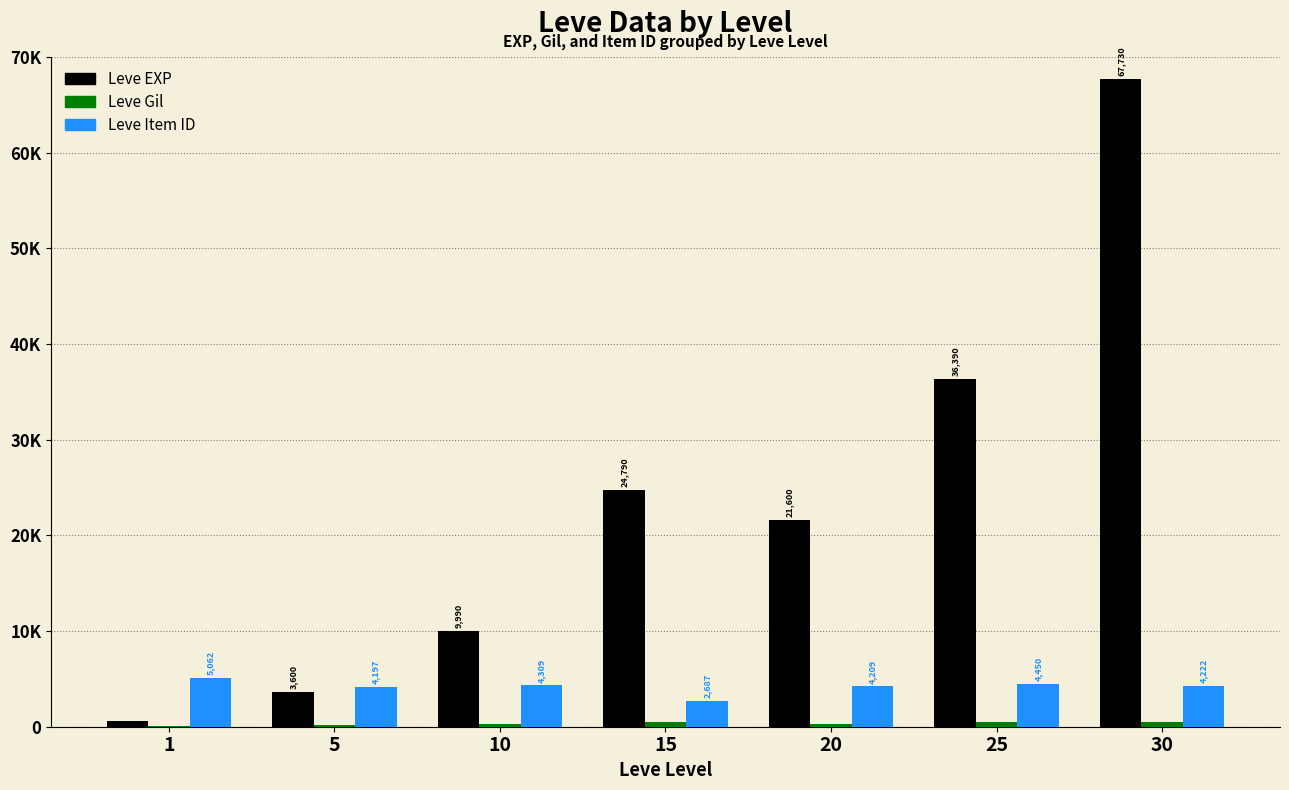

What is the maximum value for Leve Gil?

529